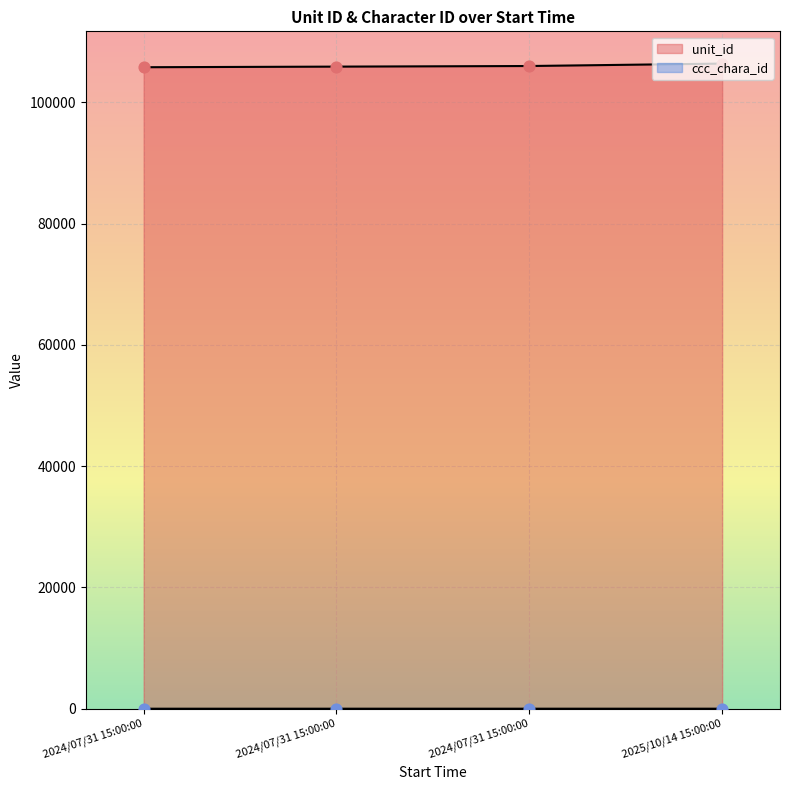

Which series contains the highest Y value?

unit_id